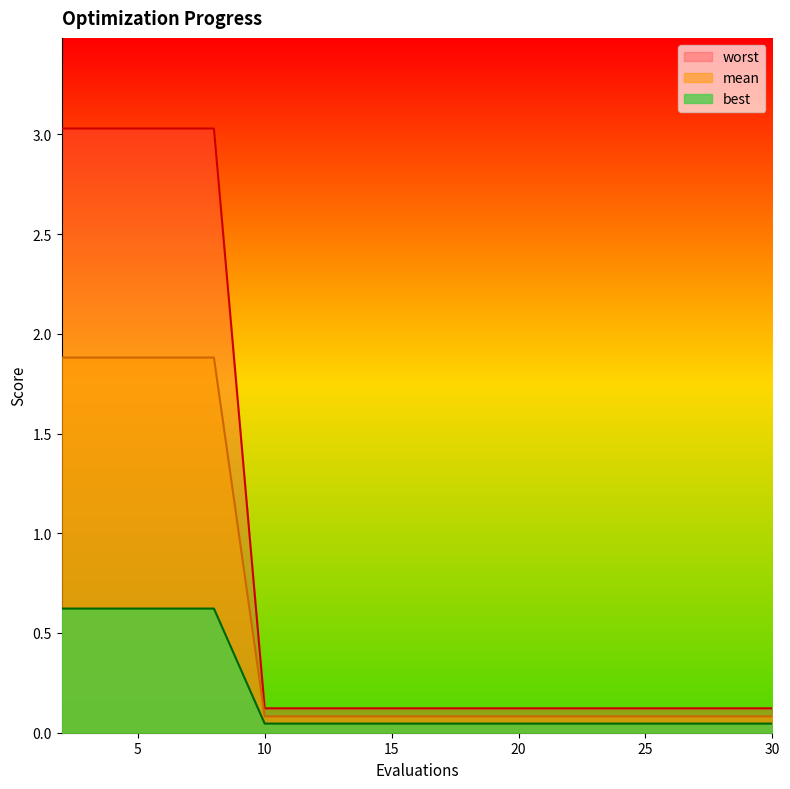

What is the sum of all mean values?

8.4